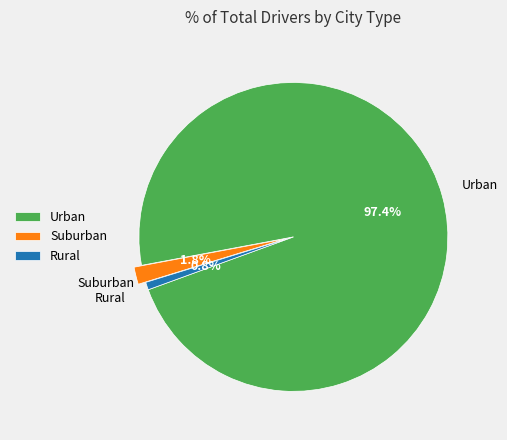

To the nearest percent, what is the difference between the largest and smallest slice percentages?

97%